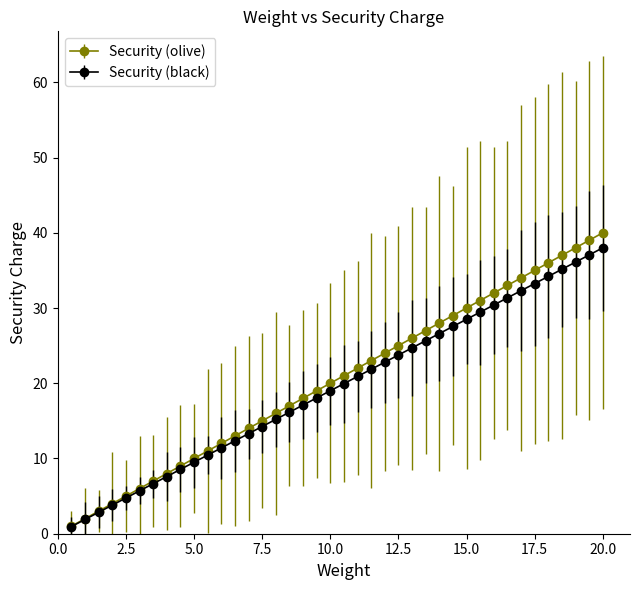

Which series has the widest spread of values?

Security (olive)